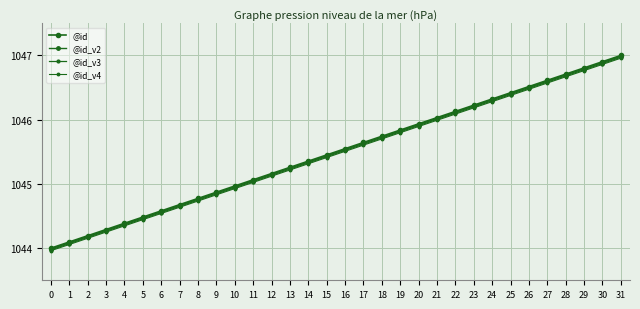

Between 16 and 26, which series saw the biggest shift?

@id